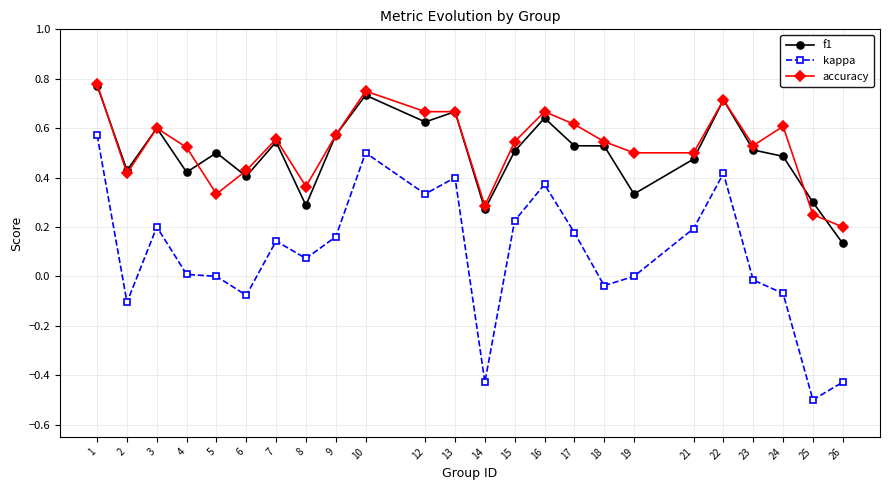

The value of f1 at 2 is 0.4. True or false?

True